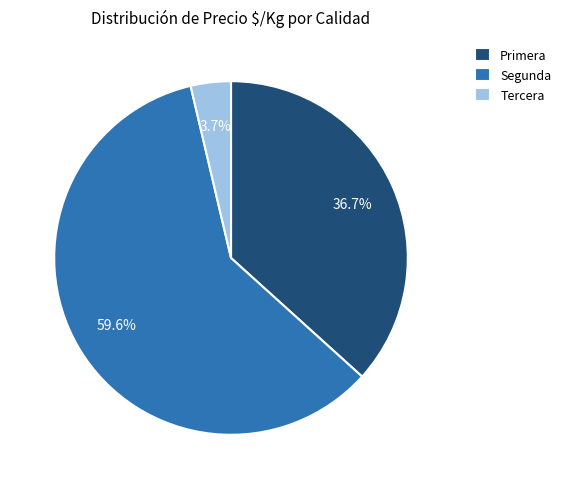

Which category accounts for the majority?

Segunda